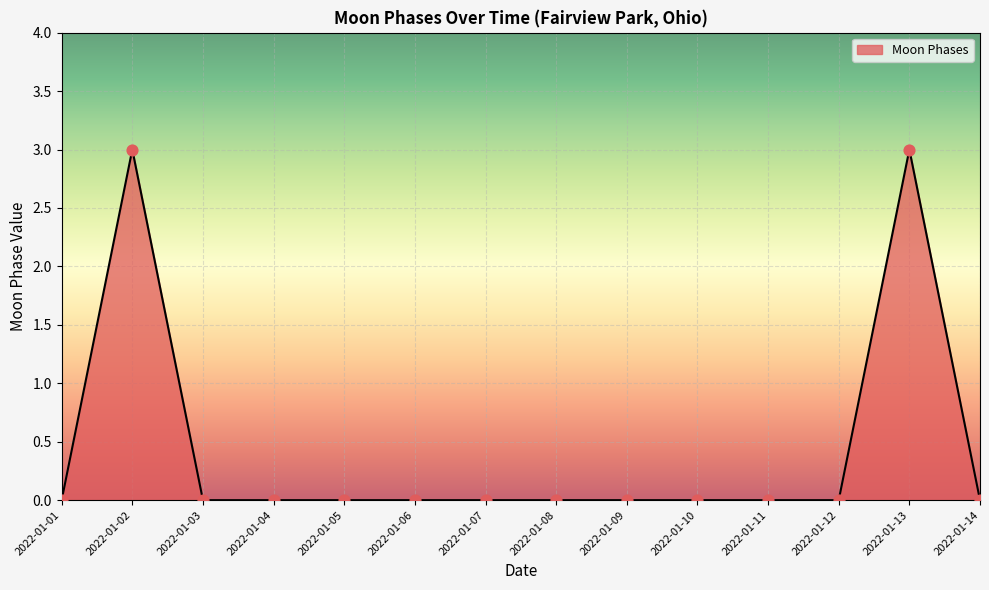

Which has a higher value, 2022-01-13 or 2022-01-01?

2022-01-13